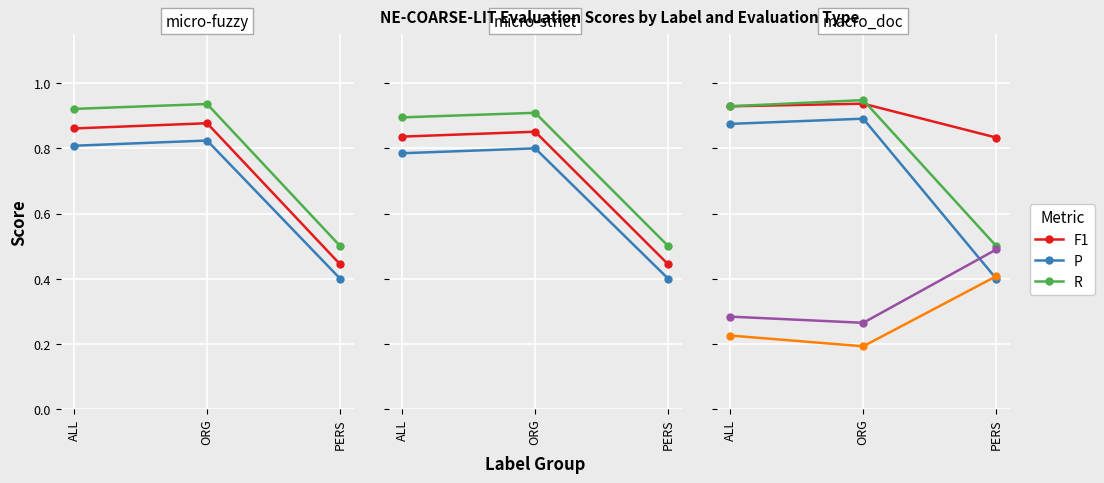

Does the chart display data point markers on the line(s)?

Yes